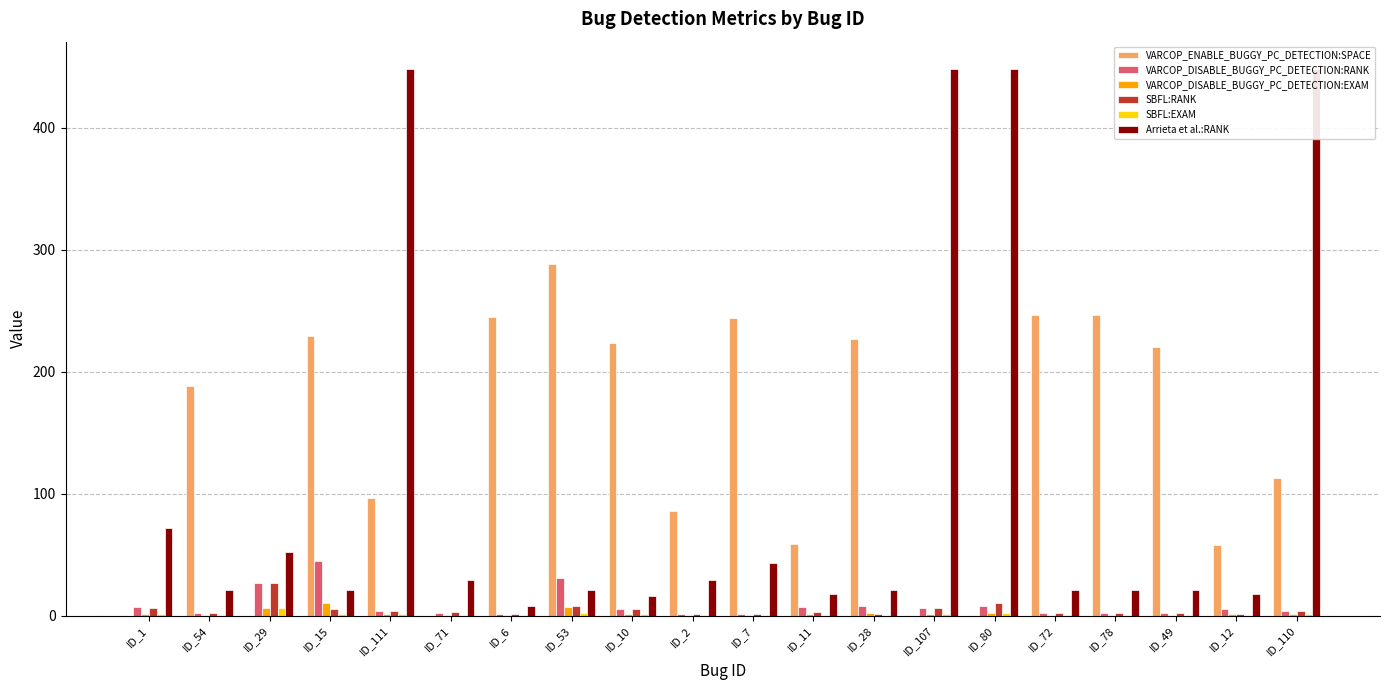

Reading left to right, what are all the values shown in this chart?

VARCOP_ENABLE_BUGGY_PC_DETECTION:SPACE: 0.0	188.0	0.0	229.0	96.0	0.0	245.0	288.0	223.0	86.0	244.0	59.0	227.0	0.0	0.0	246.0	246.0	220.0	58.0	113.0
VARCOP_DISABLE_BUGGY_PC_DETECTION:RANK: 7.0	2.0	27.0	45.0	4.0	2.0	1.0	31.0	5.0	1.0	1.0	7.0	8.0	6.0	8.0	2.0	2.0	2.0	5.0	4.0
VARCOP_DISABLE_BUGGY_PC_DETECTION:EXAM: 1.6	0.4	6.0	10.0	0.9	0.4	0.2	6.9	1.1	0.2	0.2	1.6	1.8	1.3	1.8	0.4	0.4	0.4	1.1	0.9
SBFL:RANK: 6.0	2.0	27.0	5.0	4.0	3.0	1.0	8.0	5.0	1.0	1.0	3.0	1.0	6.0	10.0	2.0	2.0	2.0	1.0	4.0
SBFL:EXAM: 1.3	0.4	6.0	1.1	0.9	0.7	0.2	1.8	1.1	0.2	0.2	0.7	0.2	1.3	2.2	0.4	0.4	0.4	0.2	0.9
Arrieta et al.:RANK: 72.0	21.0	52.0	21.0	448.0	29.0	8.0	21.0	16.0	29.0	43.0	18.0	21.0	448.0	448.0	21.0	21.0	21.0	18.0	448.0